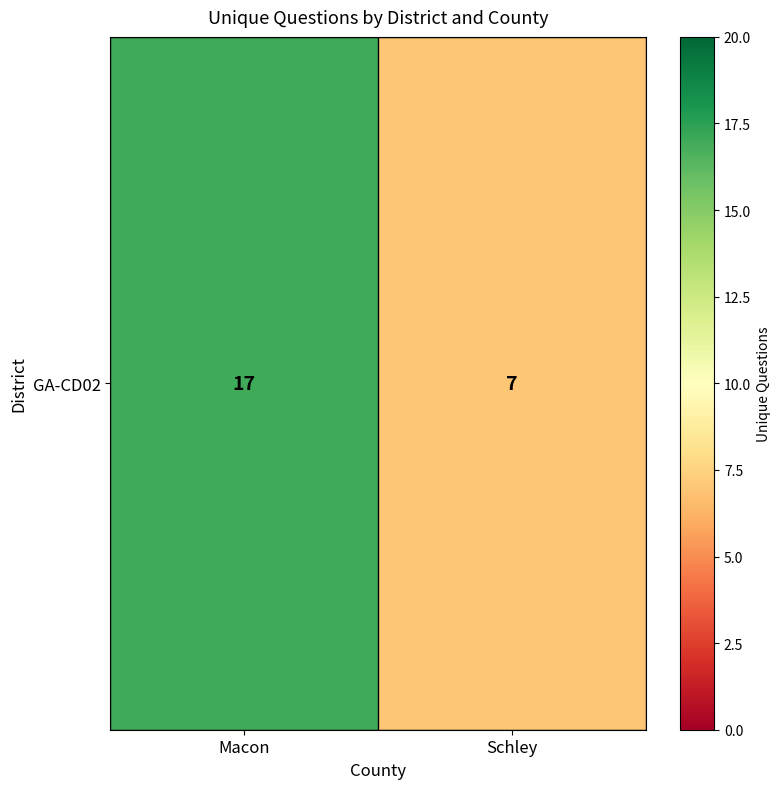

What is the difference between the maximum and minimum values?

10